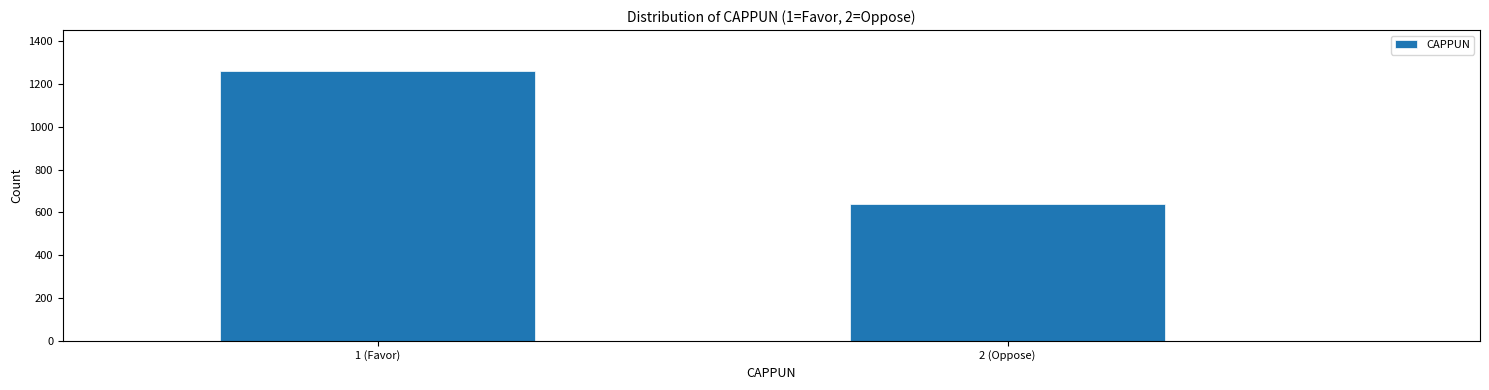

Reading right to left, what are all the values shown in this chart?

639	1263